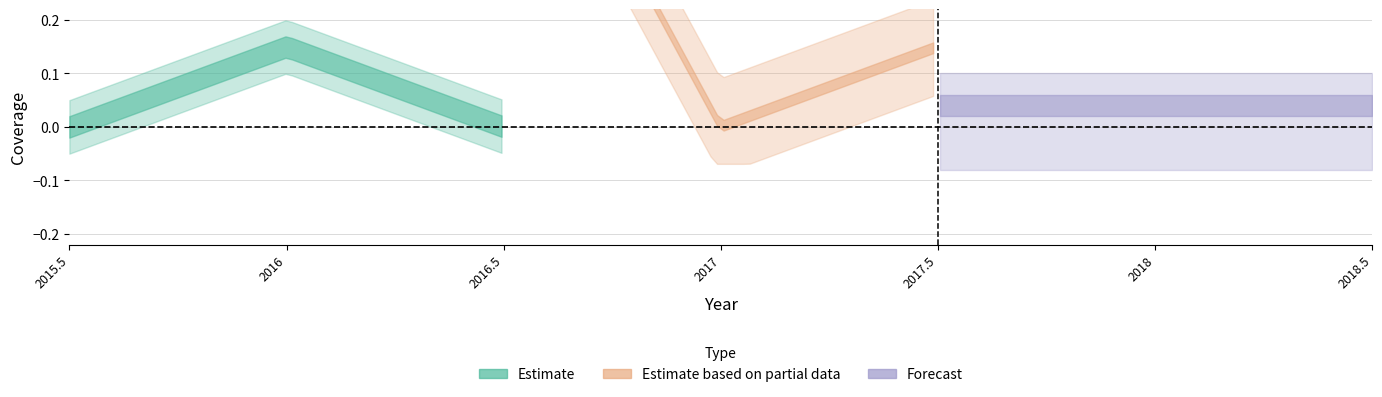

Rank the categories by row2 value from highest to lowest.

2016.5, 2015.5, 2017.5, 2016, 2017, 2018, 2018.5